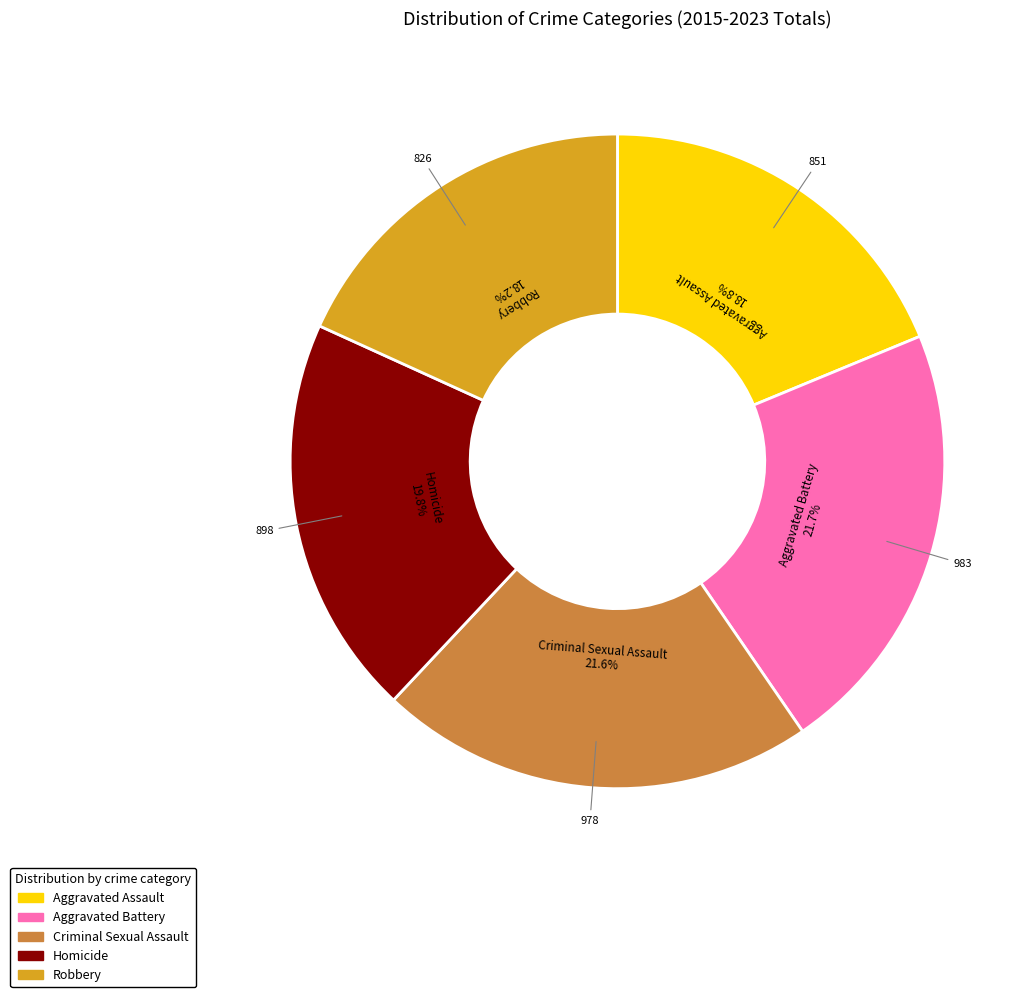

Is there any slice that represents more than half of the pie?

No